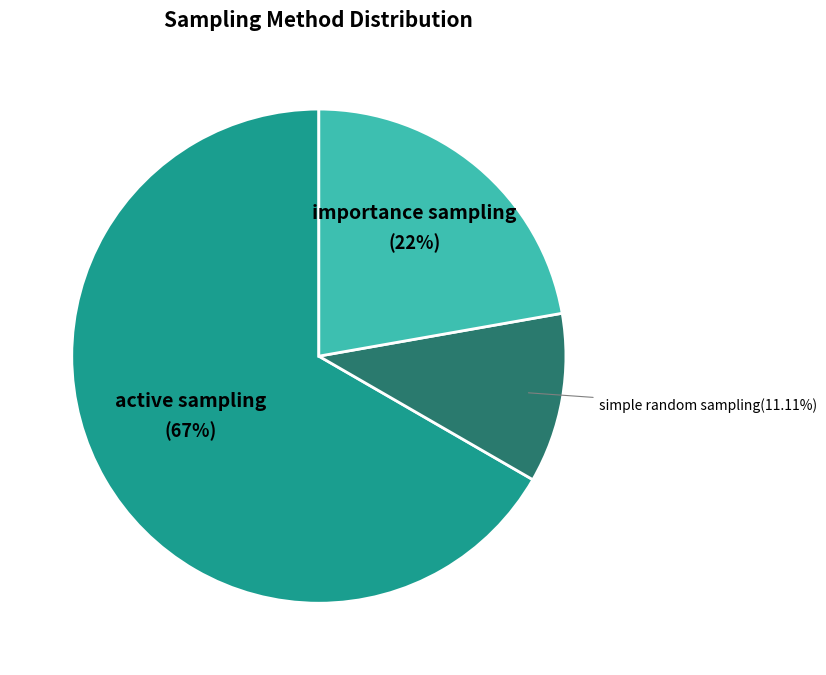

To the nearest percent, what is the average slice percentage?

33%